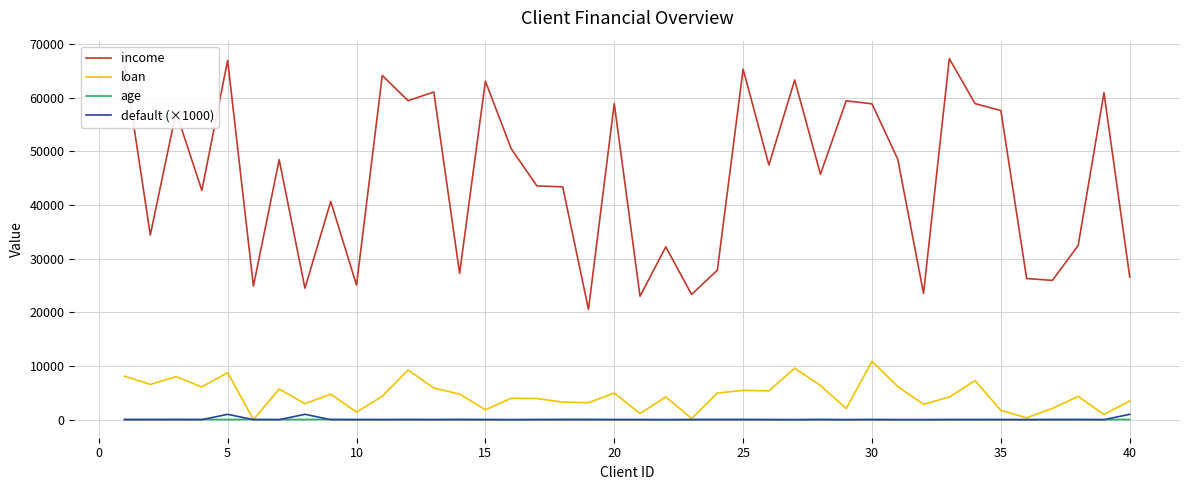

What is the difference between the maximum and minimum values in the income series?

46710.5